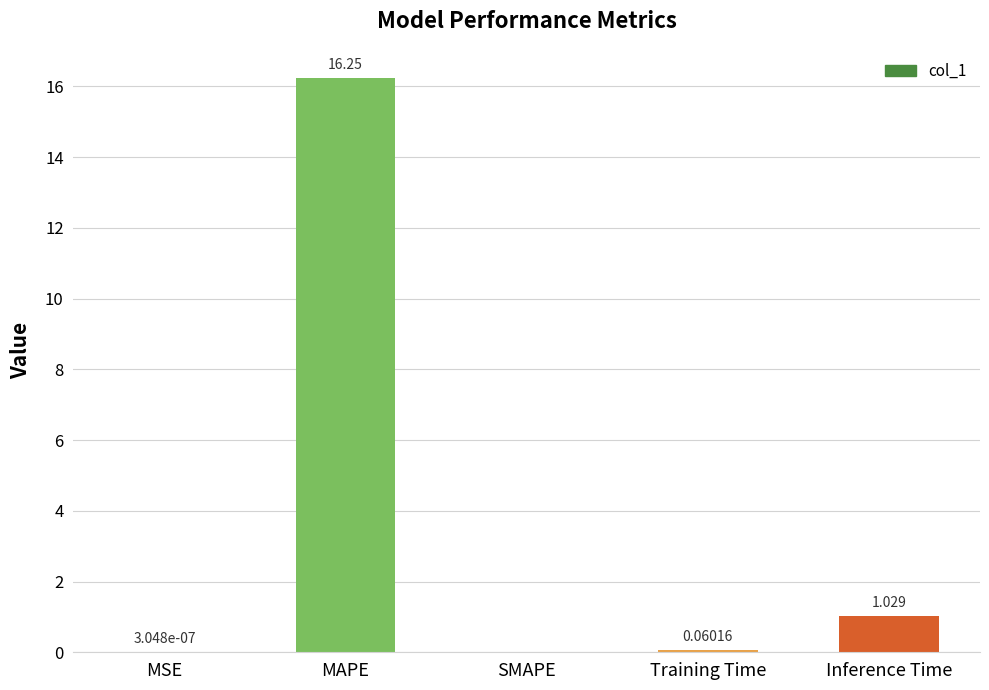

Between MAPE and Inference Time, which is larger?

MAPE